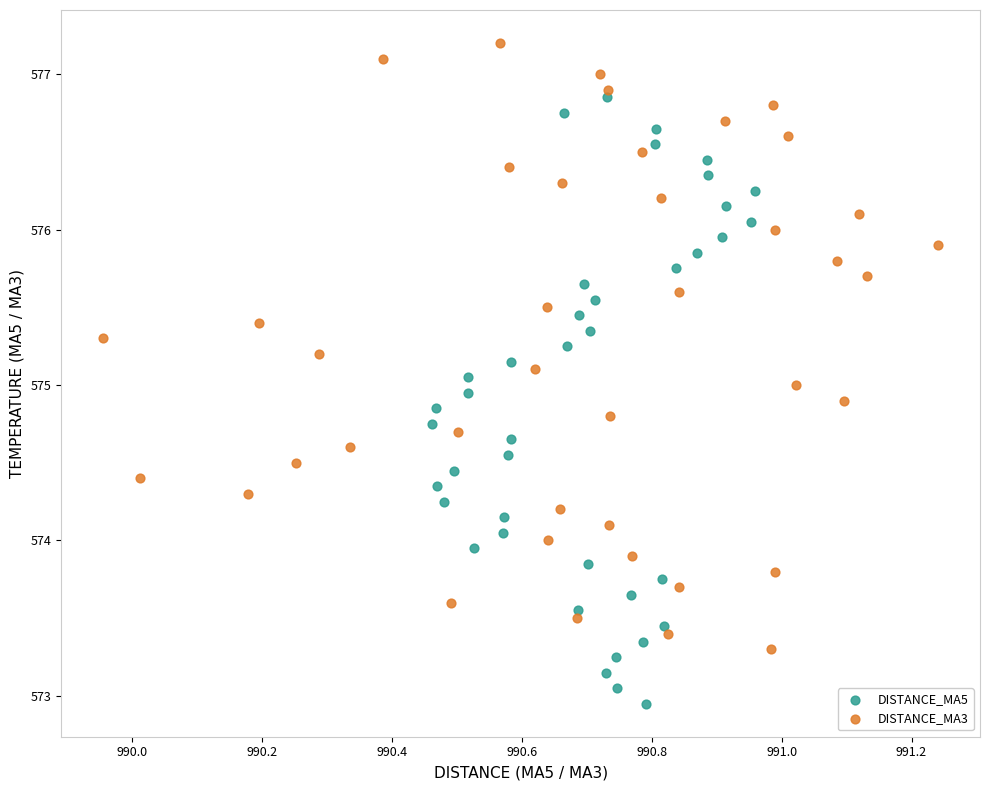

Which series reaches the maximum Y coordinate?

DISTANCE_MA3